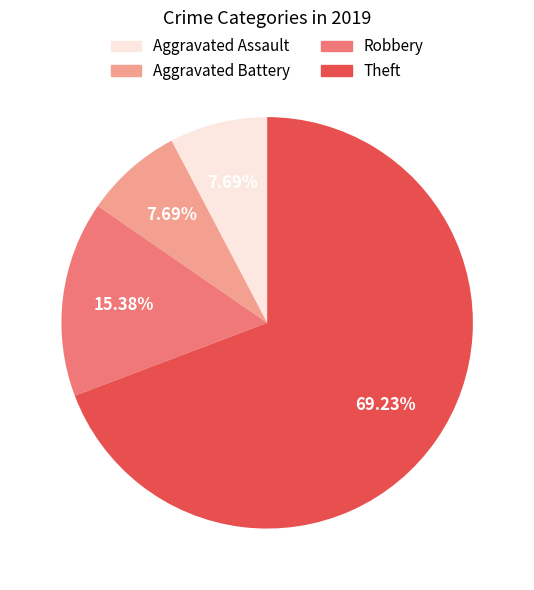

Which category has the biggest portion of the pie?

Theft